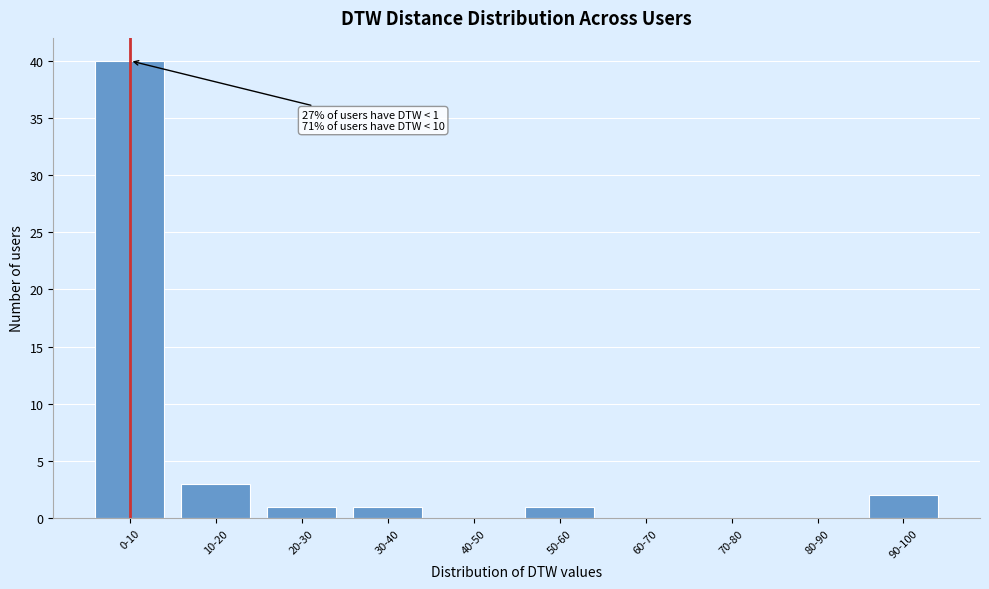

Reading left to right, list all the values displayed in this chart.

0-10=40	10-20=3	20-30=1	30-40=1	40-50=0	50-60=1	60-70=0	70-80=0	80-90=0	90-100=2